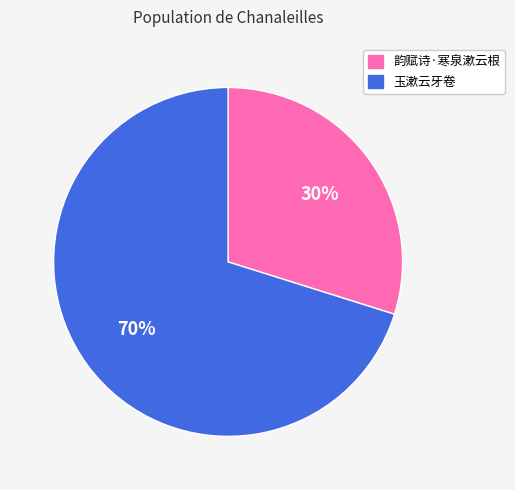

Which slice is the smallest?

韵赋诗·寒泉漱云根